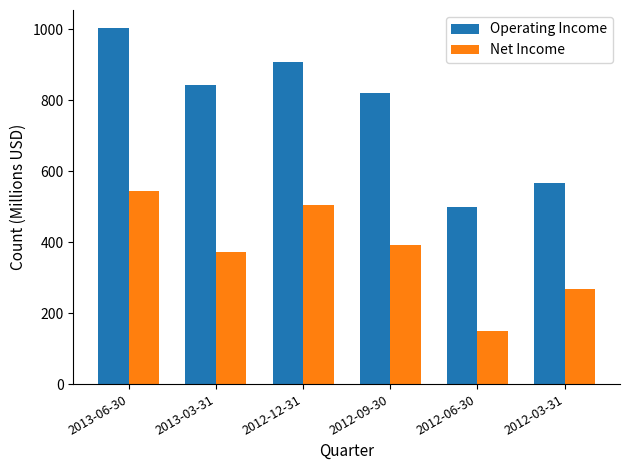

At which label does Net Income reach its peak?

2013-06-30